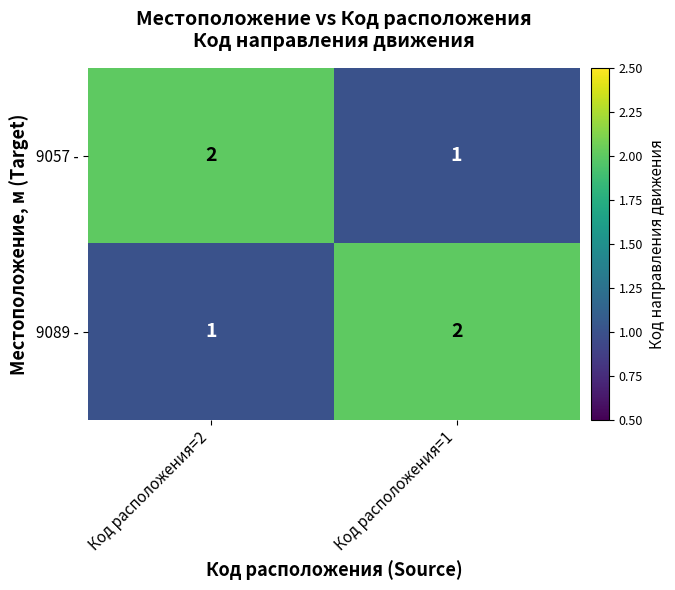

Reading left to right, what are all the values shown in this chart?

9057 -: Код расположения=2=2	Код расположения=1=1
9089 -: Код расположения=2=1	Код расположения=1=2